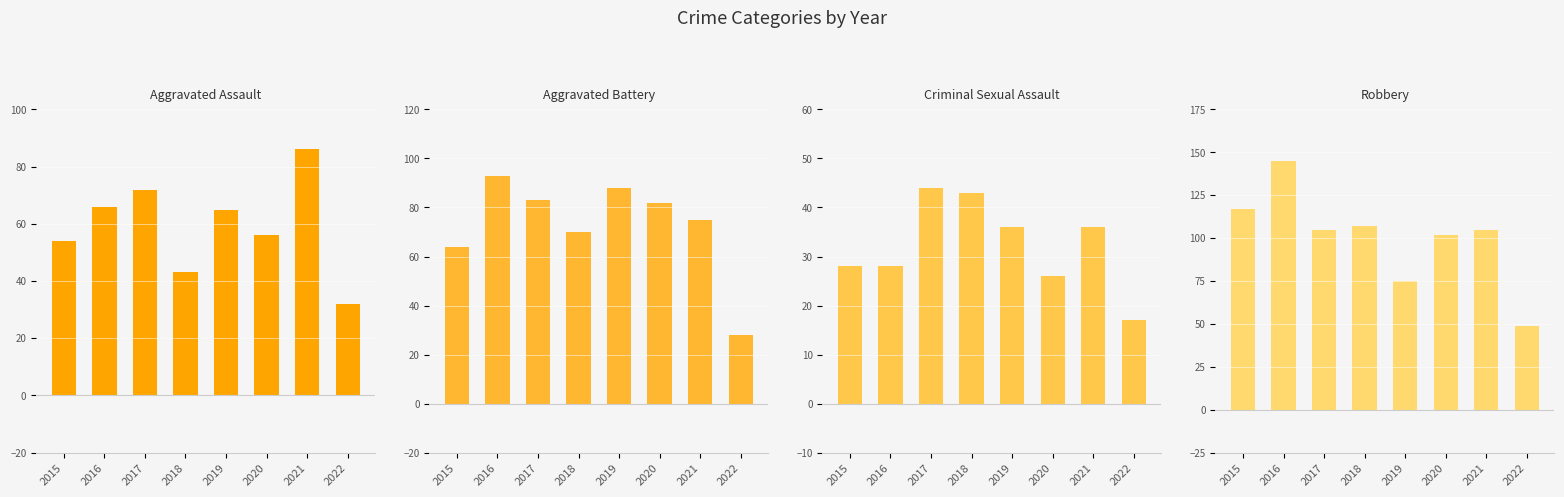

How many data points in Criminal Sexual Assault are less than 36?

4